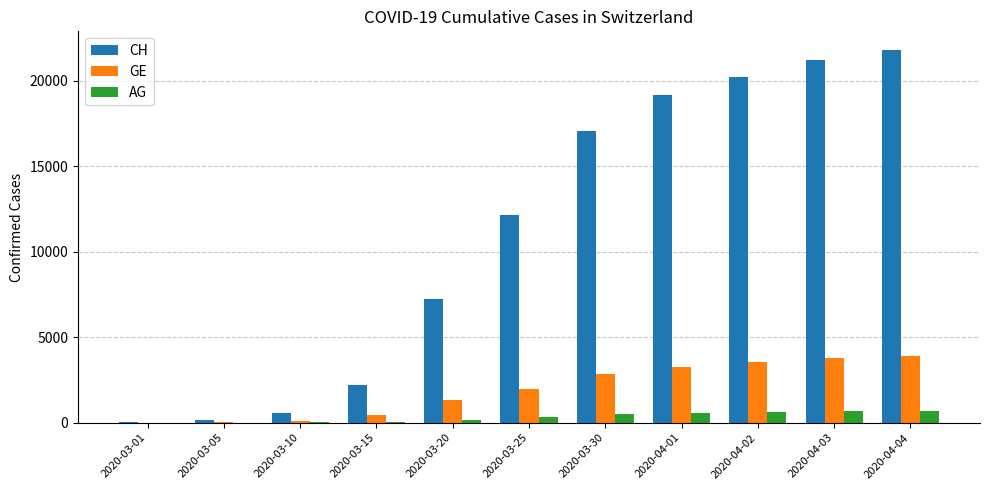

Which series has the largest total across all categories?

CH